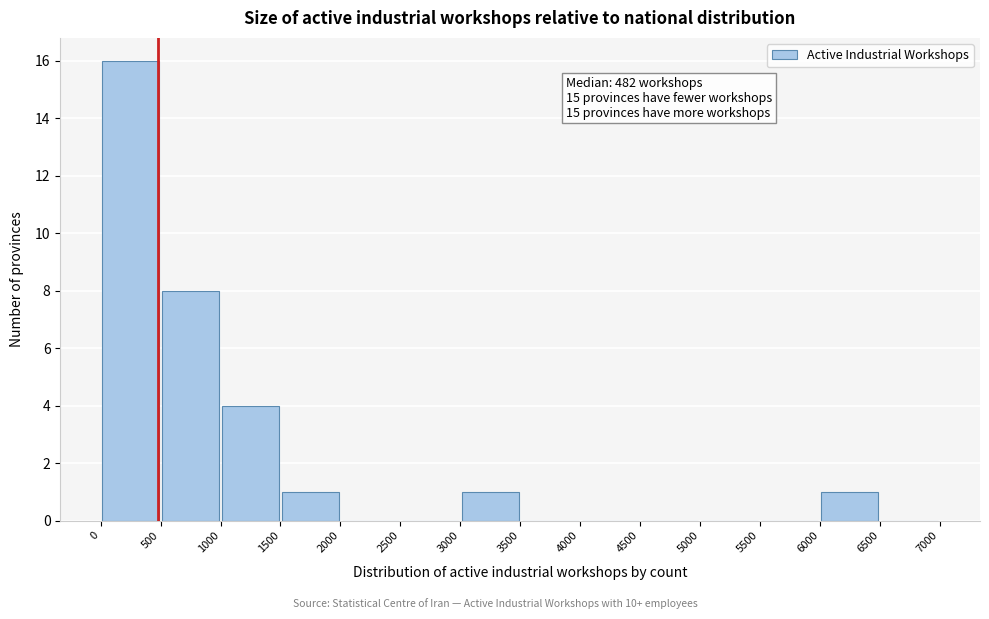

Over which range of the x-axis is the bar tallest?

0 to 500